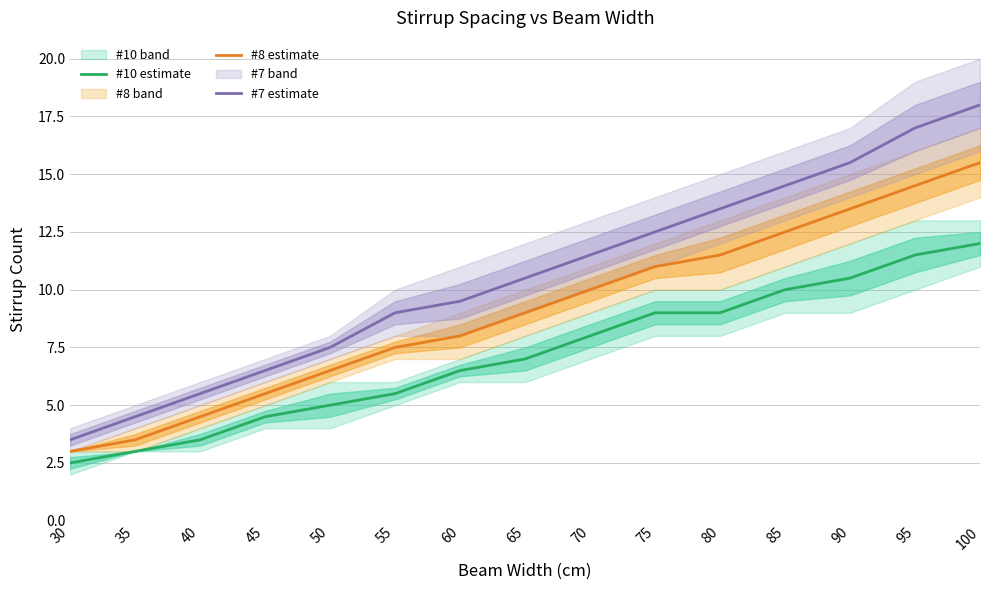

Read the #7 estimate value at 75.

12.5